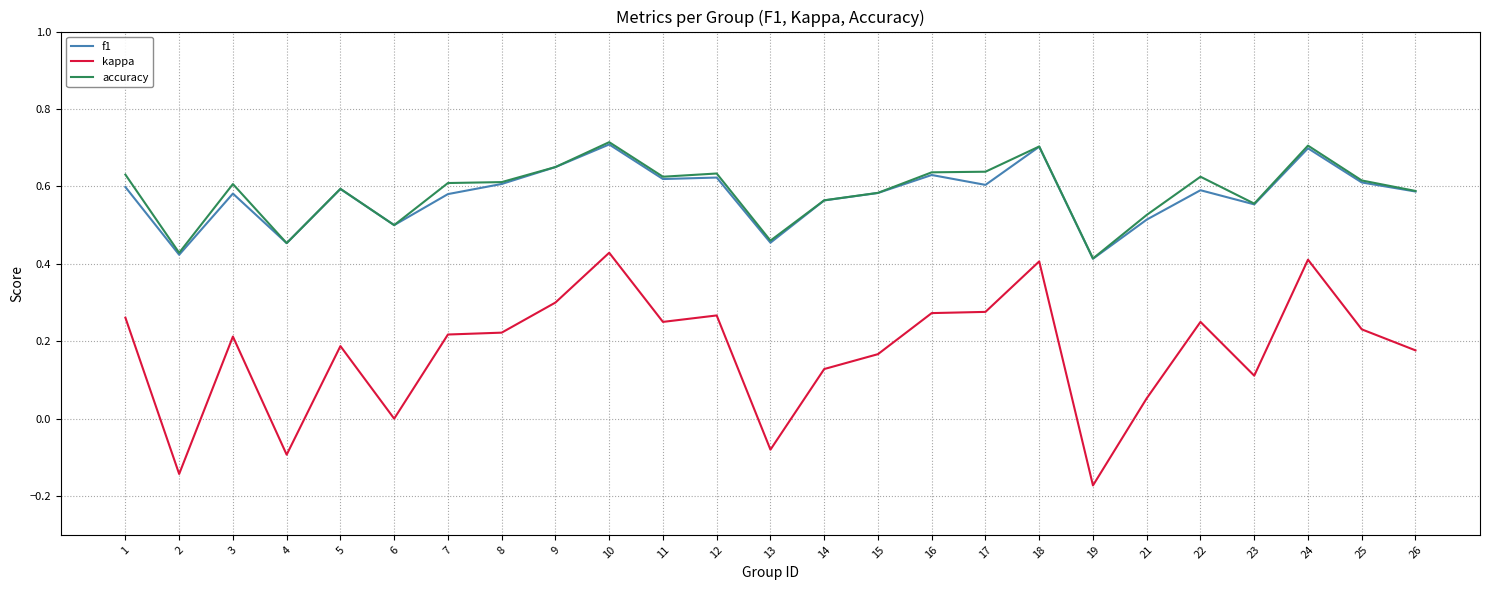

What are all the series names shown in the legend?

f1, kappa, accuracy